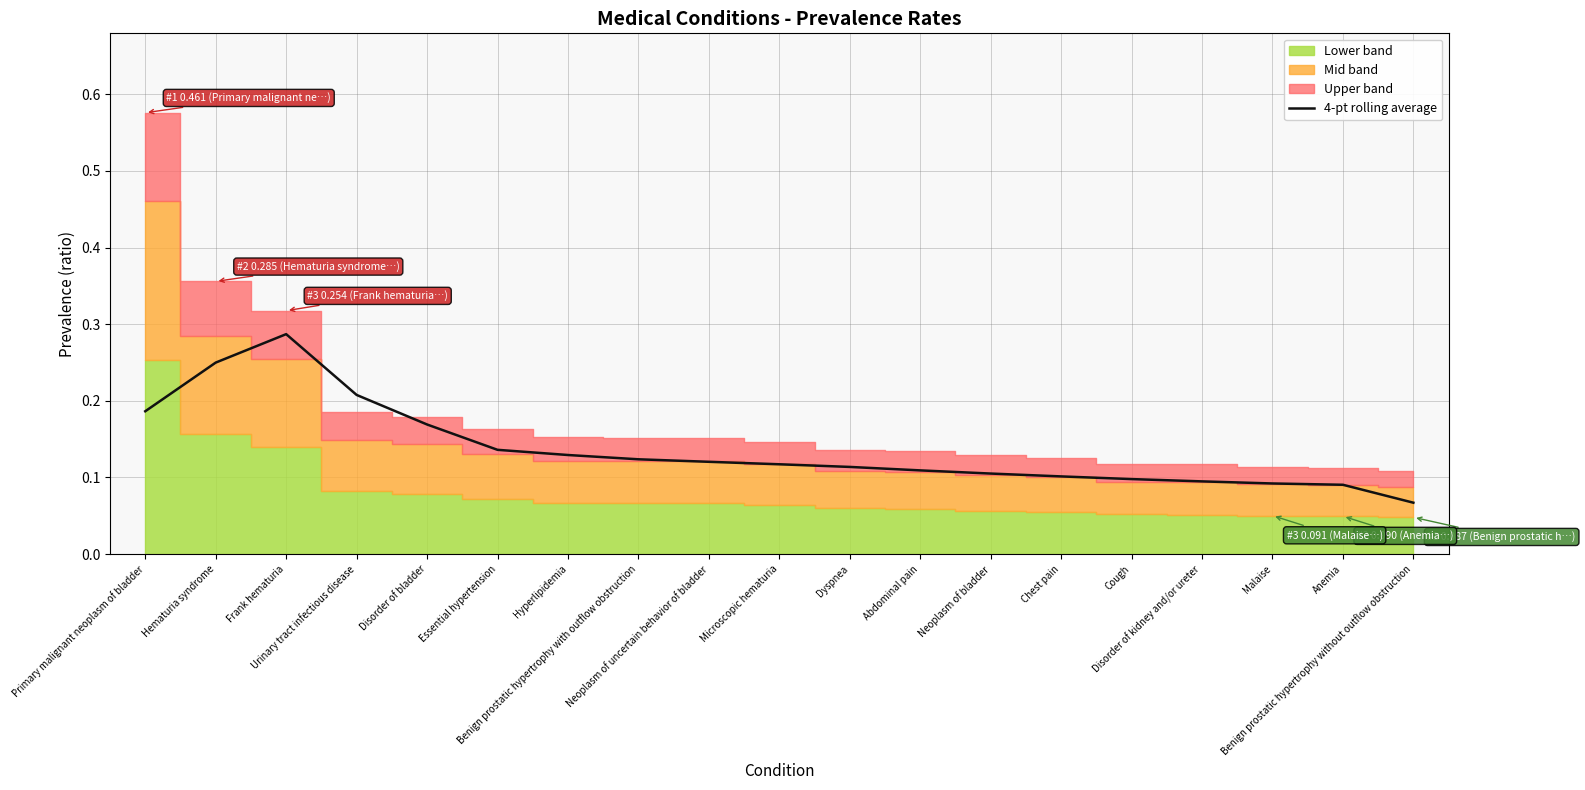

Reading right to left, list all the values displayed in this chart.

0.1	0.1	0.1	0.1	0.1	0.1	0.1	0.1	0.1	0.1	0.1	0.1	0.1	0.1	0.2	0.2	0.3	0.2	0.2